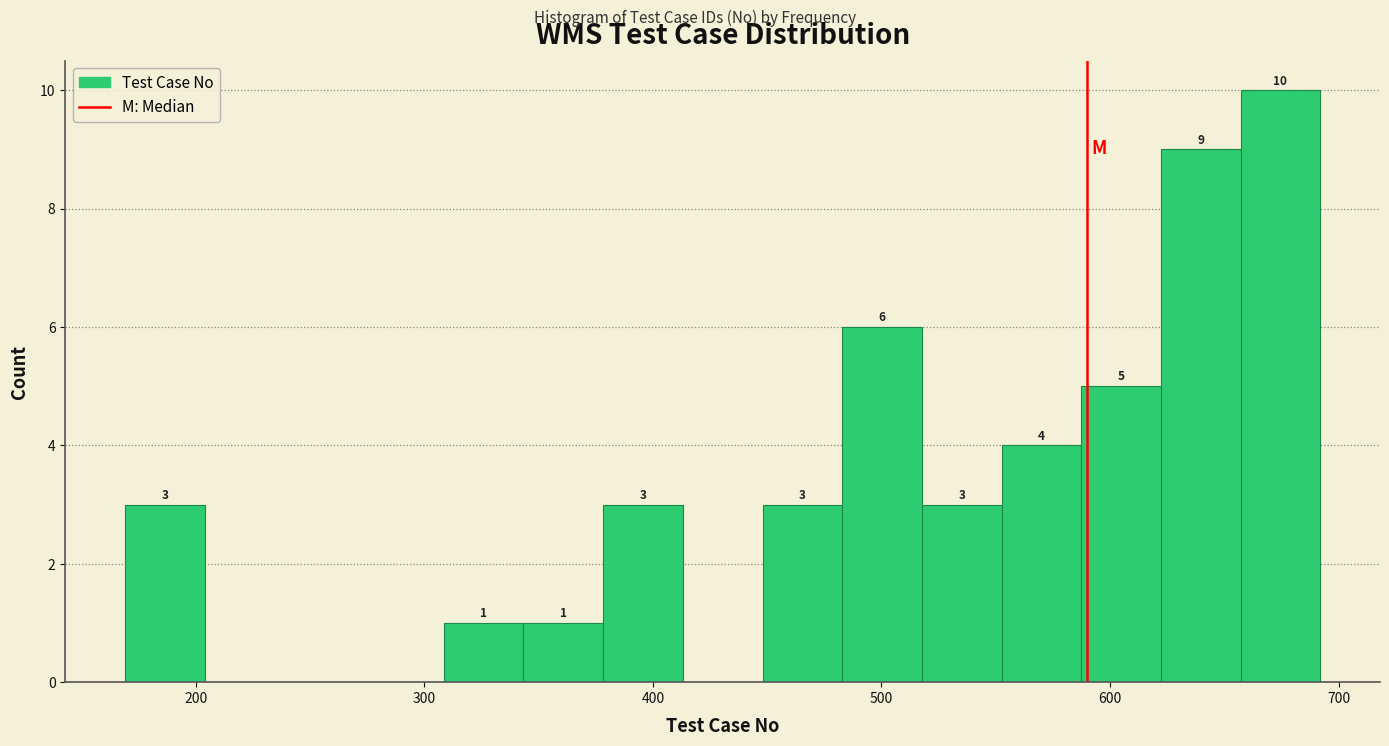

Around what value on the x-axis is the tallest bar? Give the approximate position of its centre, as read against the axis.

670